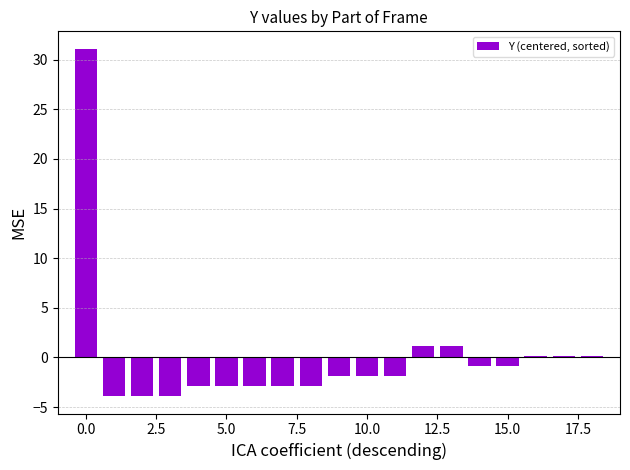

What is the maximum value shown in the chart?

31.1